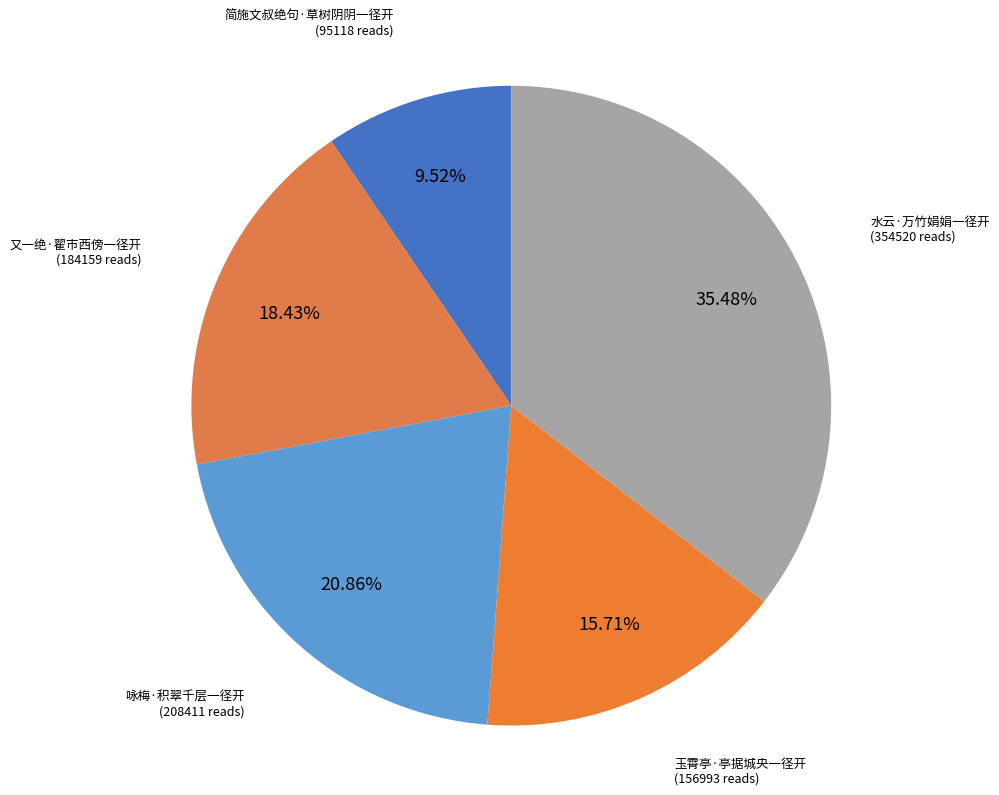

To the nearest percent, what is the difference between the largest and smallest slice percentages?

26%